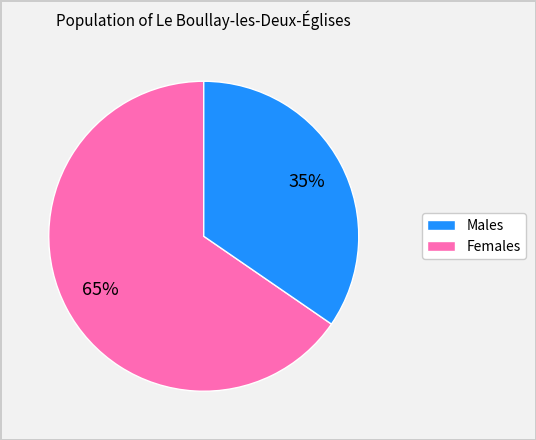

Is there any slice that represents more than half of the pie?

Yes